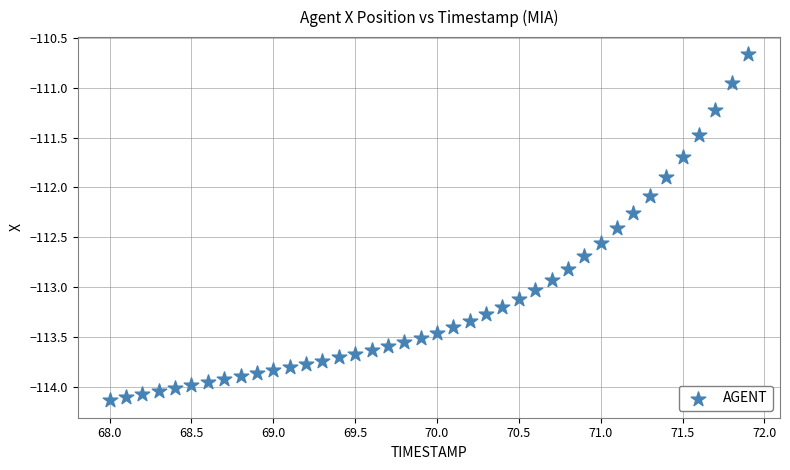

What is the range of Y values (max minus min)?

3.5